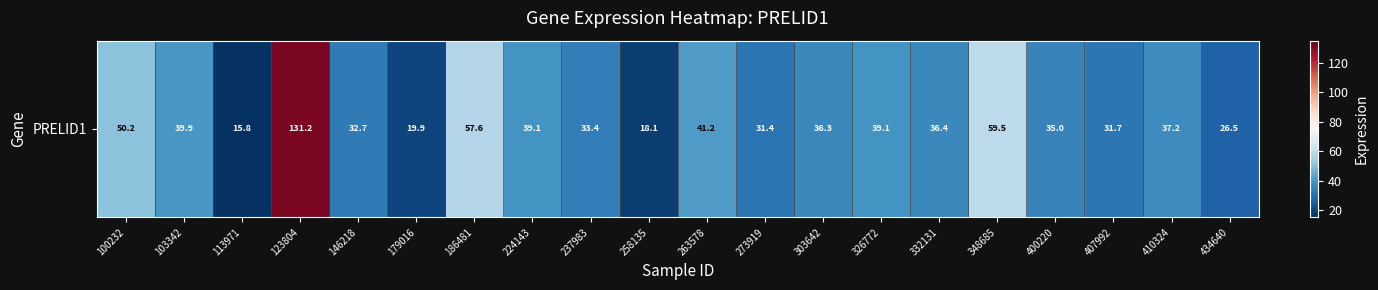

Reading left to right, list all the values displayed in this chart.

100232=50.2	103342=39.9	113971=15.8	123804=131.2	146218=32.7	179016=19.9	186481=57.6	224143=39.1	237983=33.4	258135=18.1	263578=41.2	273919=31.4	303642=36.3	326772=39.1	332131=36.4	348685=59.5	400220=35.0	407992=31.7	410324=37.2	434640=26.5